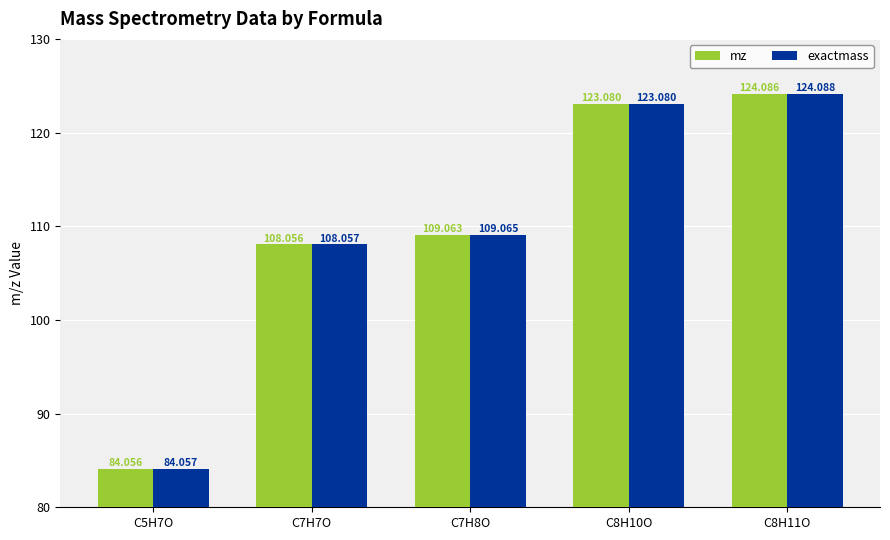

Is it true that exactmass equals 123.1 at C8H10O?

True